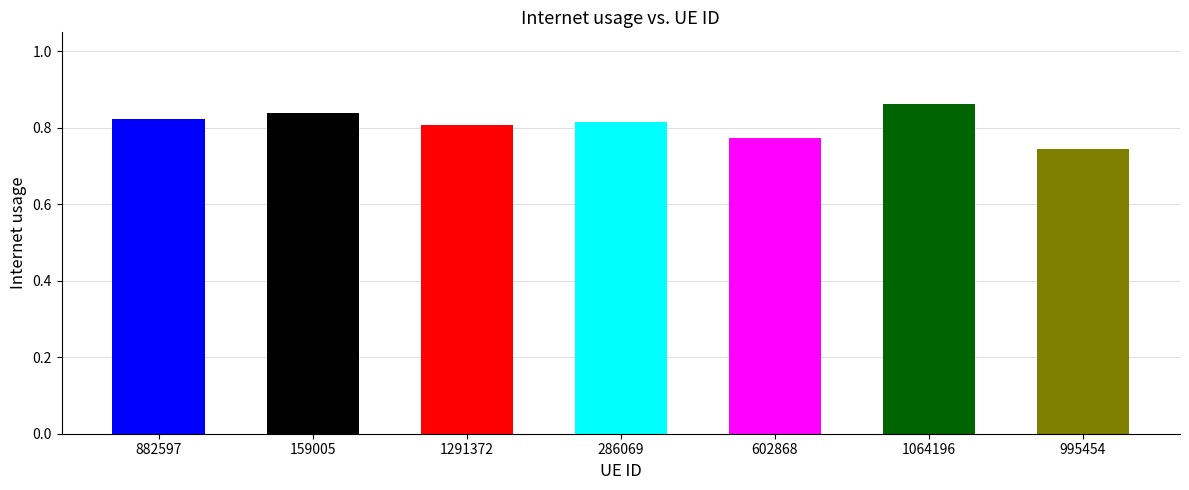

What position from the right is 602868?

3